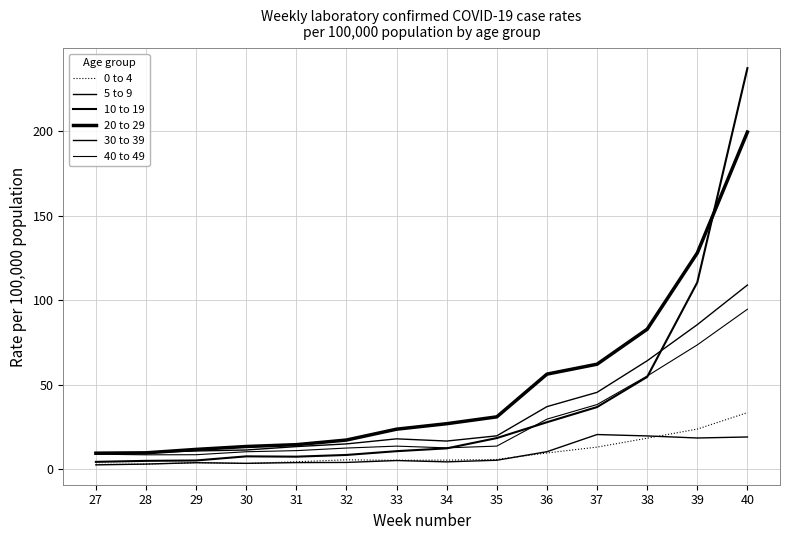

Rank the series by their maximum value, from lowest to highest.

5 to 9, 0 to 4, 40 to 49, 30 to 39, 20 to 29, 10 to 19